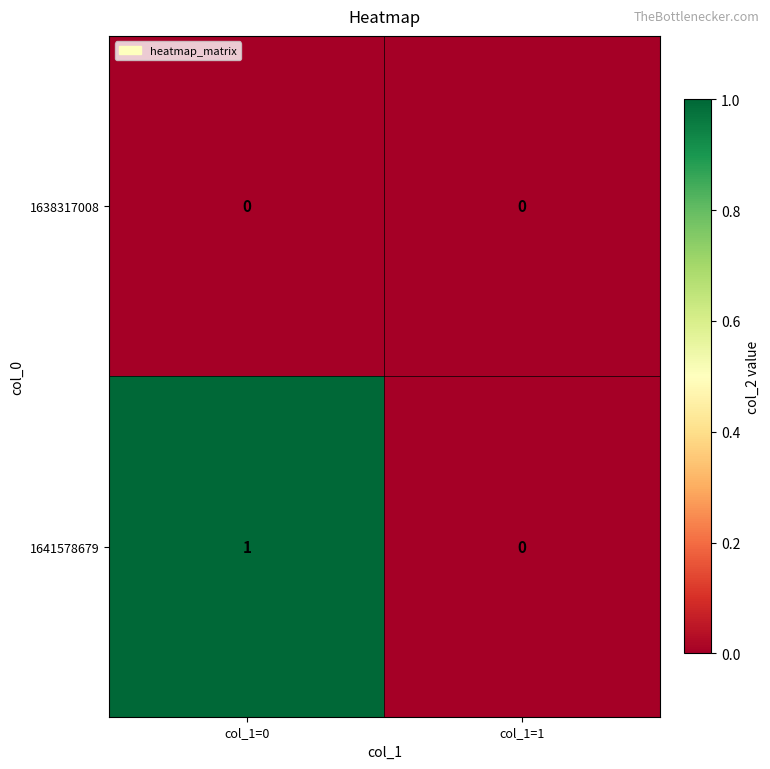

Which series has the largest range (max minus min)?

1641578679